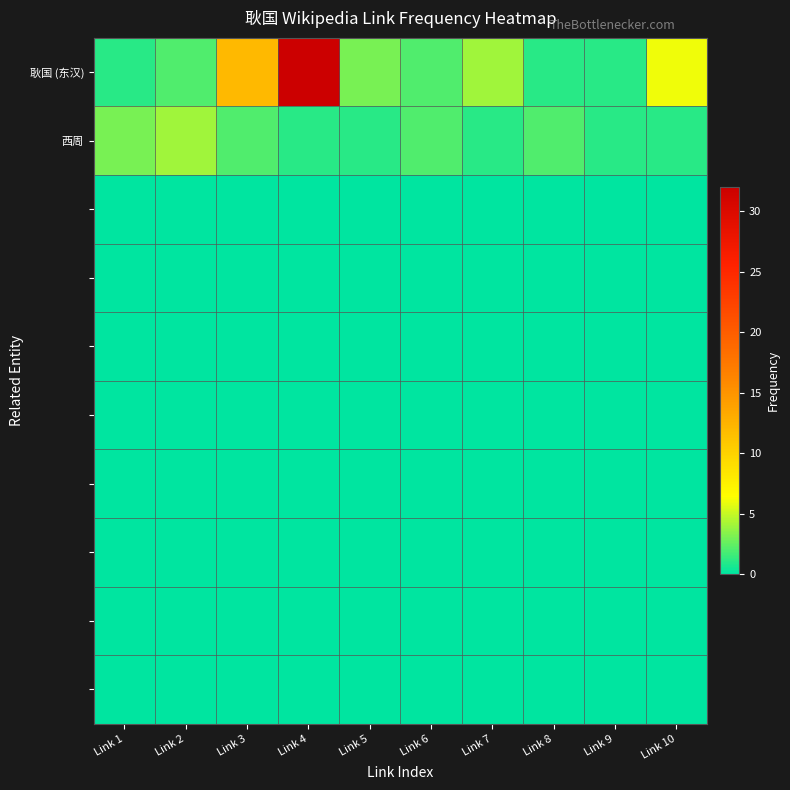

Count the number of data series in this chart.

10